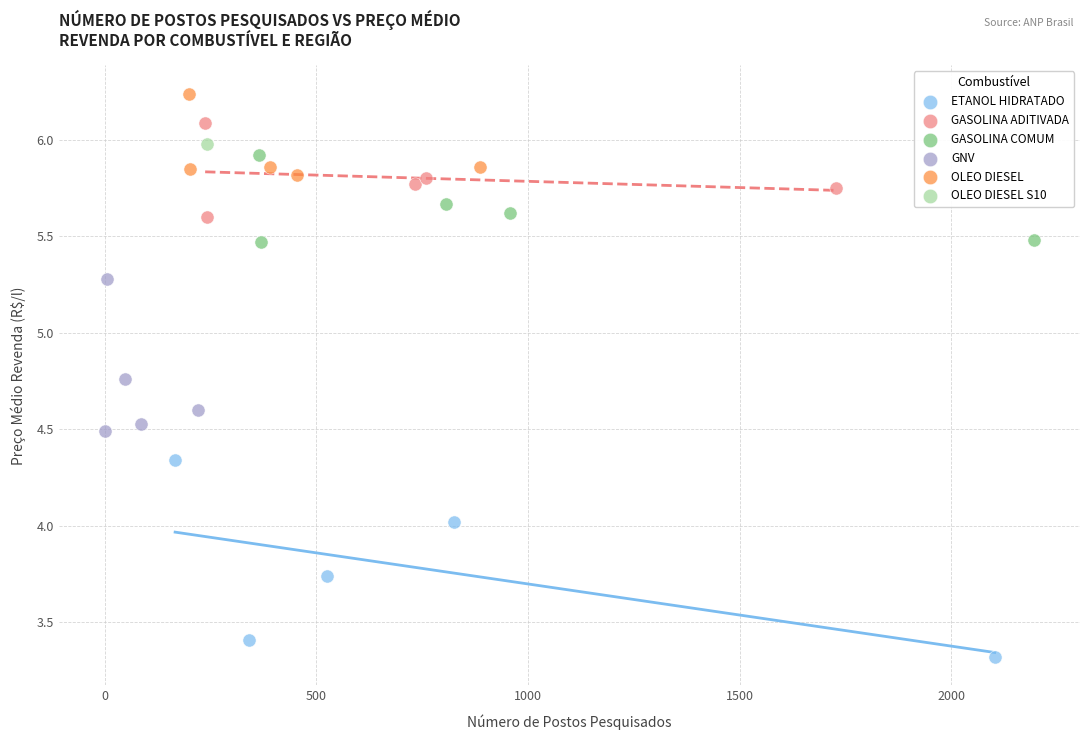

What are all the series names shown in the legend?

ETANOL HIDRATADO, GASOLINA ADITIVADA, GASOLINA COMUM, GNV, OLEO DIESEL, OLEO DIESEL S10